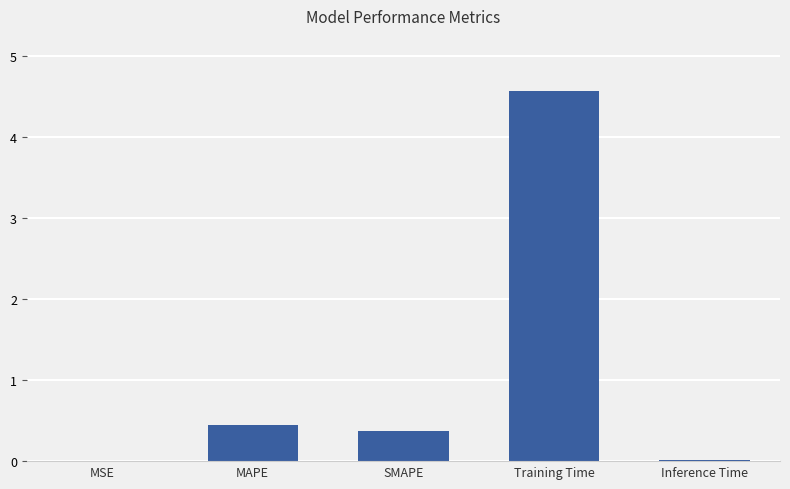

What is the sum of all values?

5.4